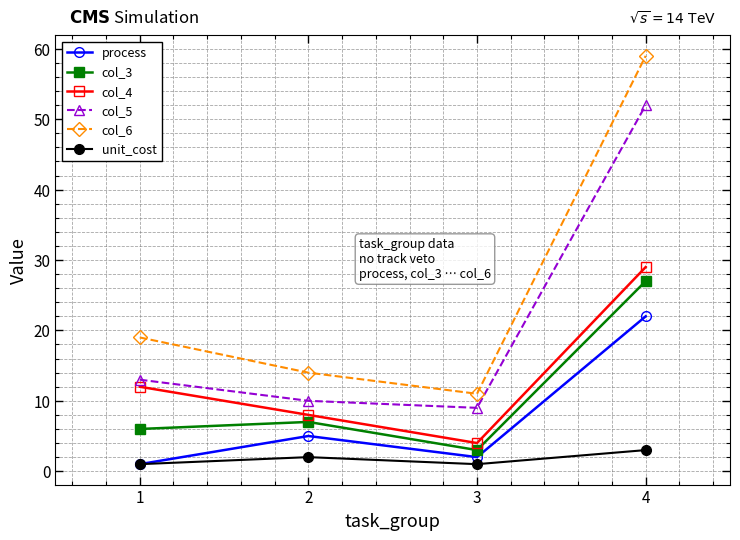

True or false: col_6 and col_4 intersect in this chart.

False